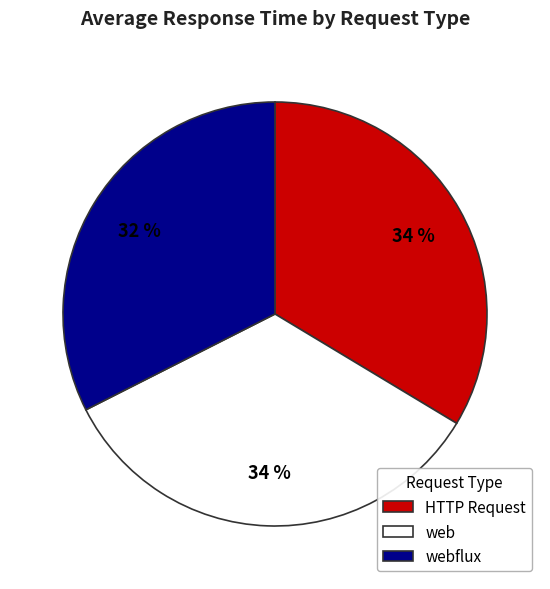

To the nearest percent, what is the combined percentage of web and webflux?

66%